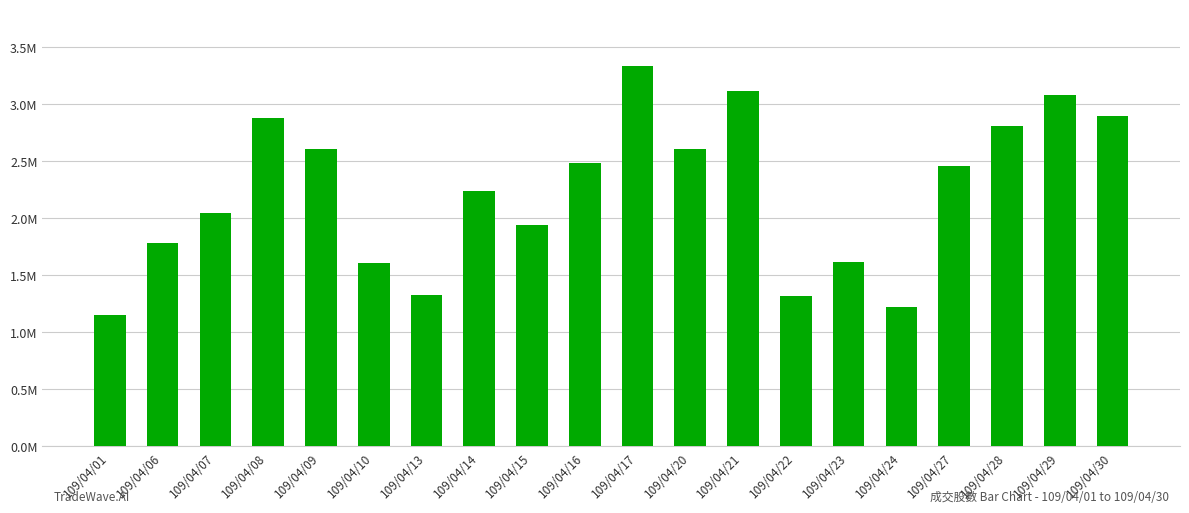

What is the value of the 15th bar from the left?

1614770